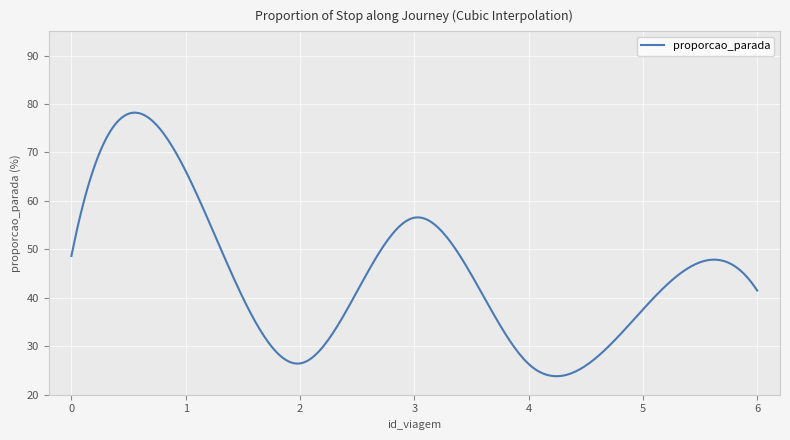

Count the number of categories in the chart.

300